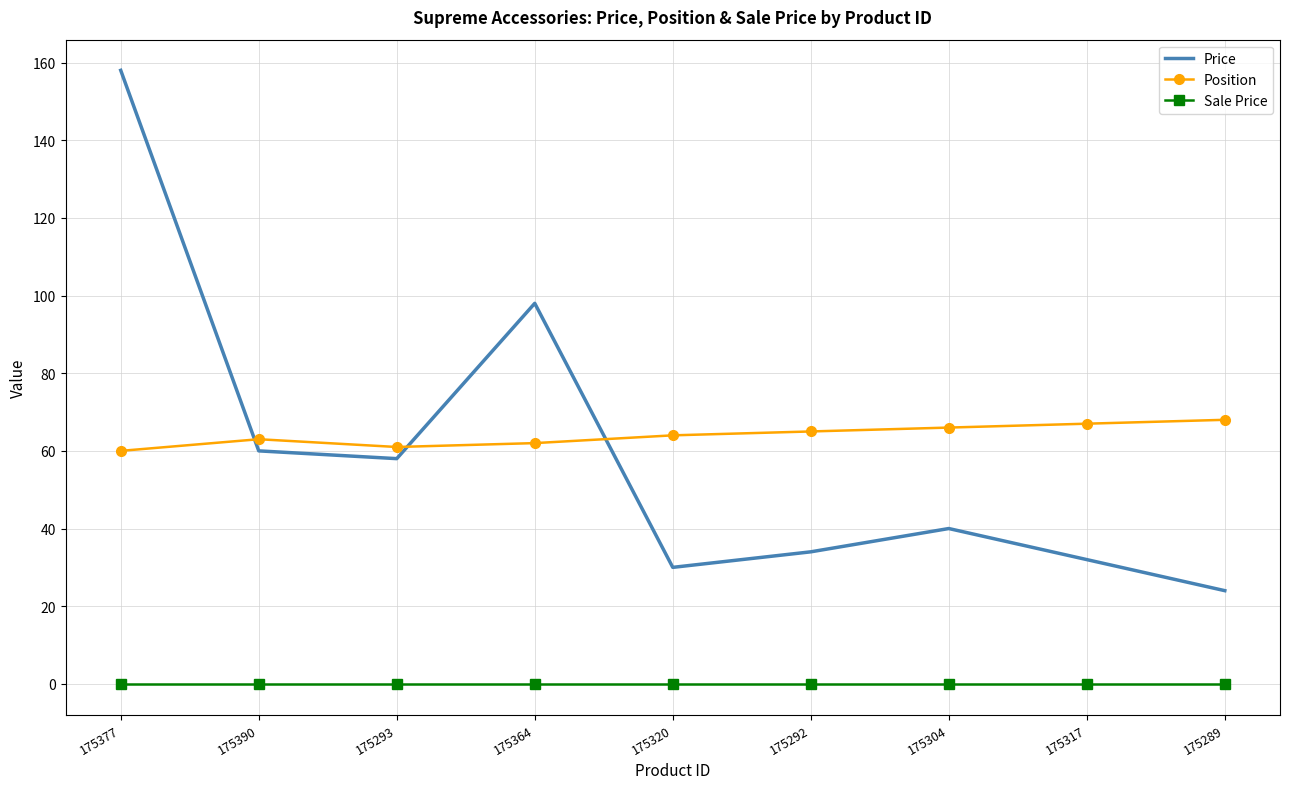

What is the total value across all series at 175304?

106